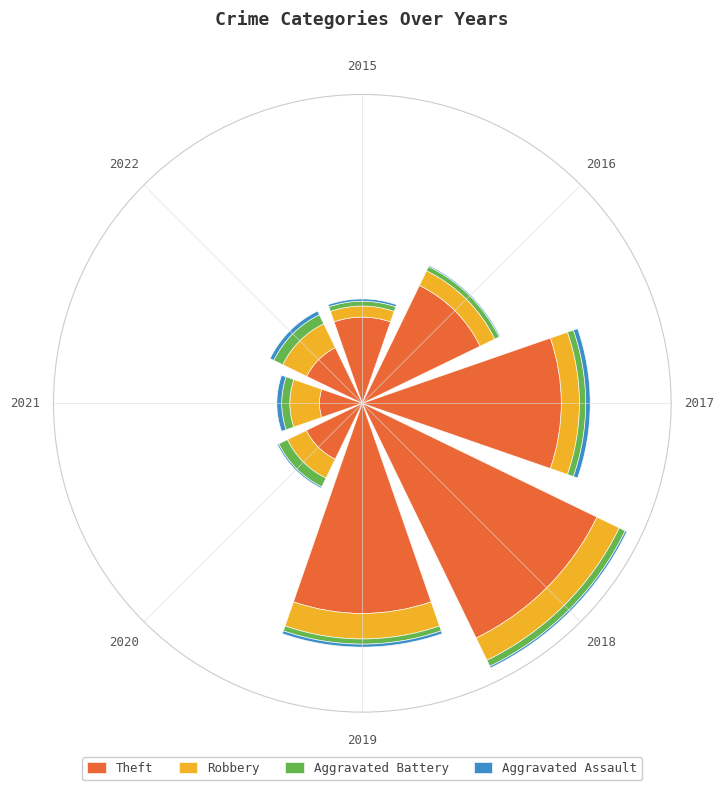

What is the sum of the Theft values at 2017 and 2018?

4.4